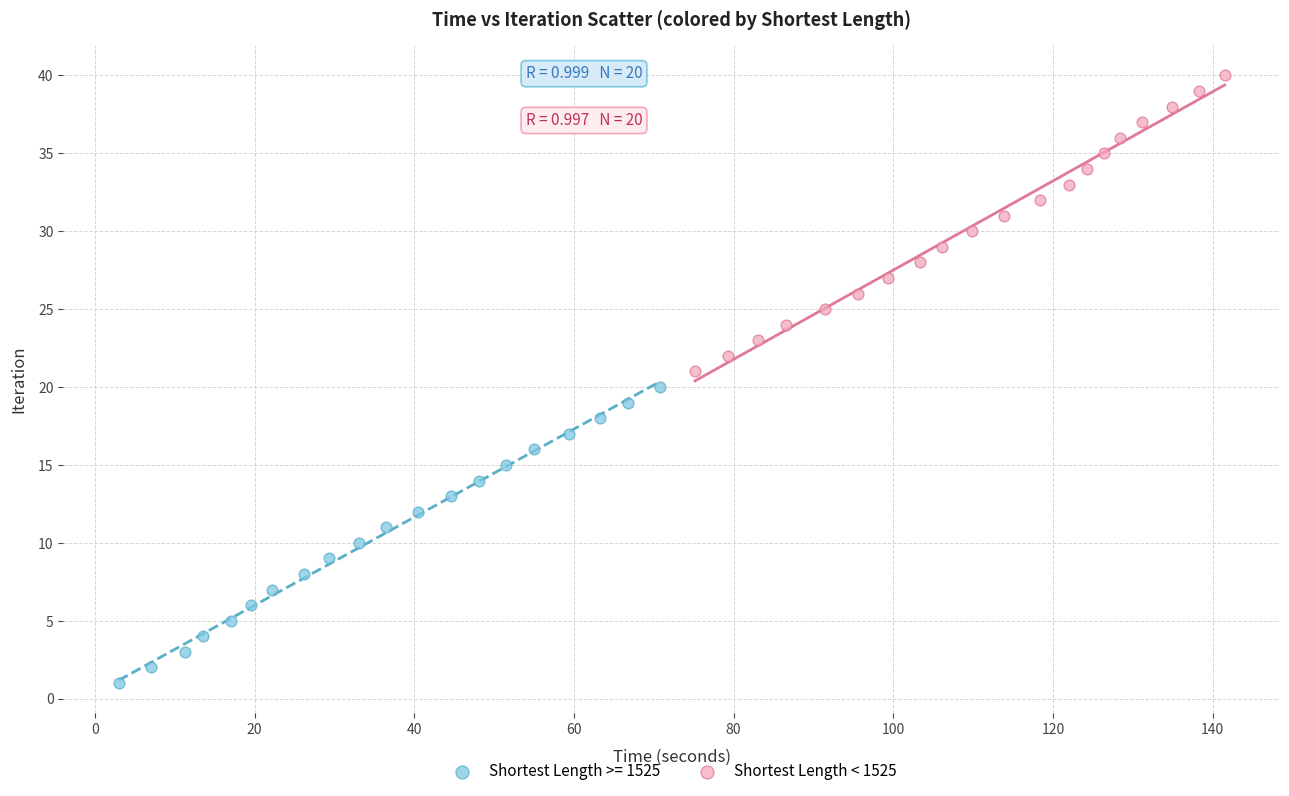

Which series contains the lowest Y value?

Shortest Length >= 1525